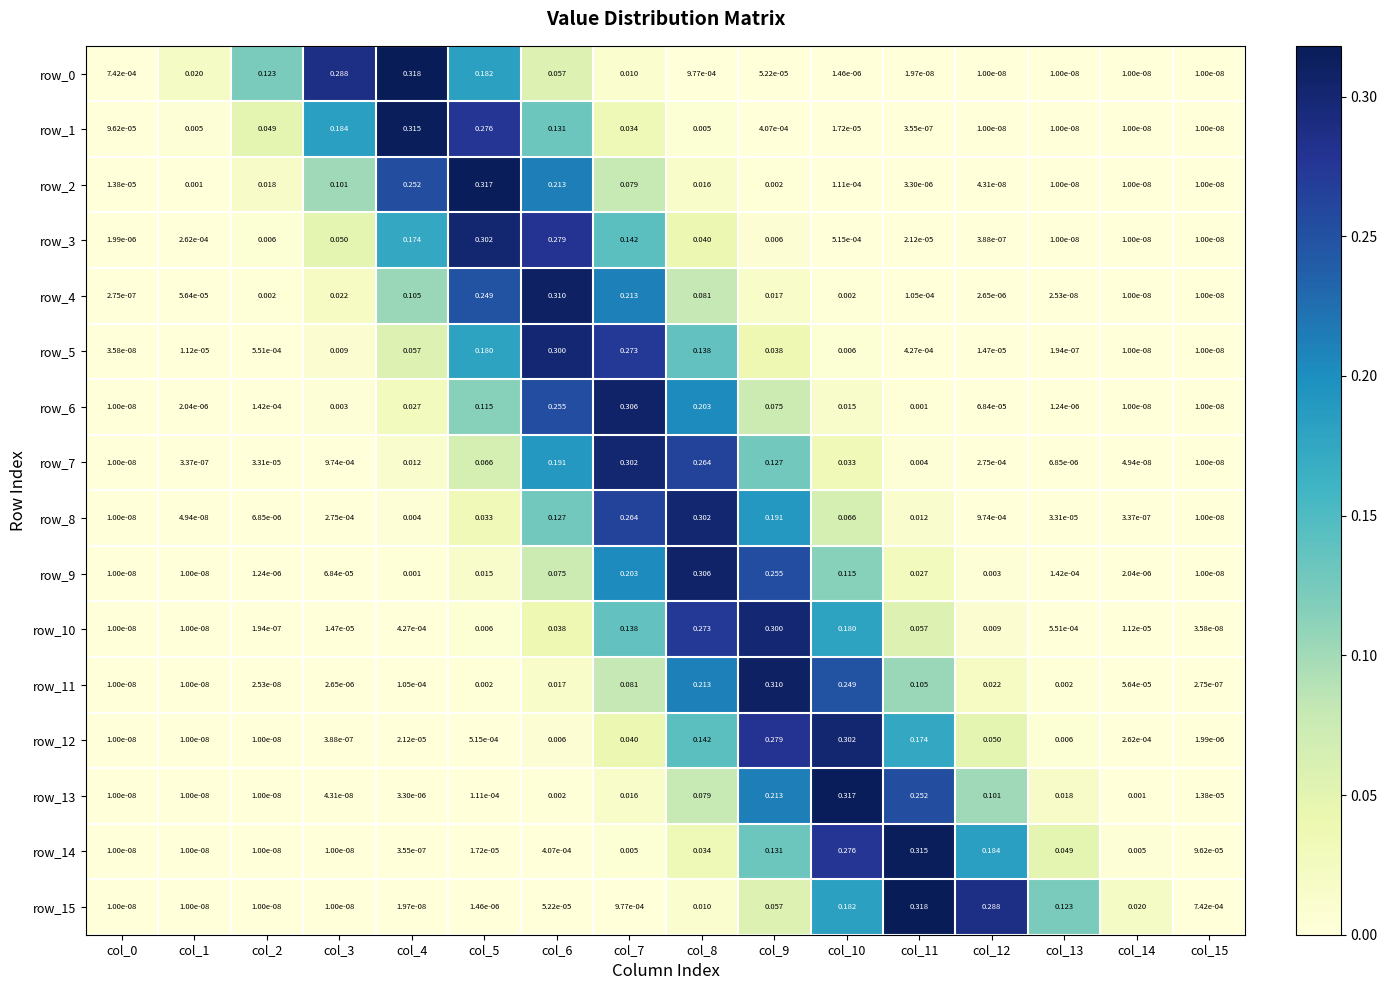

Is the value of row_13 at col_1 greater than the value of row_10 at col_13?

No